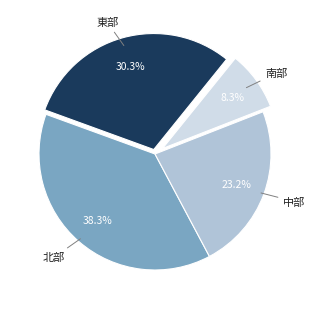

How many segments does this pie chart have?

4